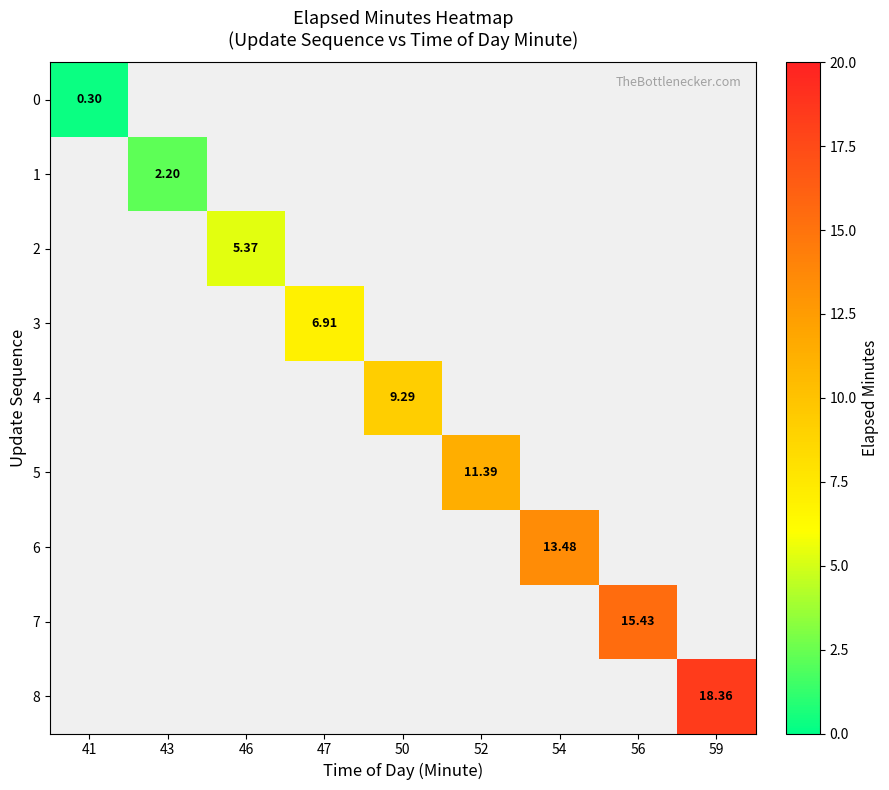

Rank the series by their maximum value, from lowest to highest.

0, 1, 2, 3, 4, 5, 6, 7, 8